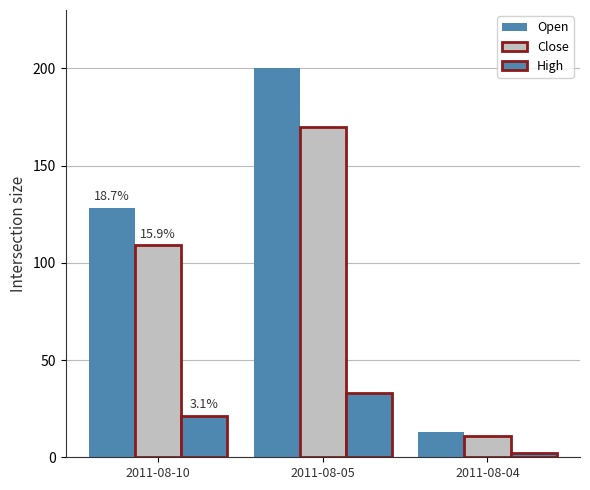

Is it true that High equals 33.0 at 2011-08-05?

True